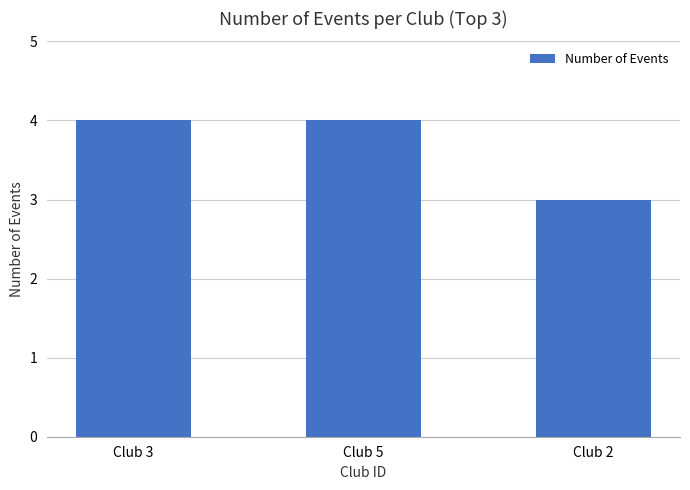

What value does the data have at Club 3?

4